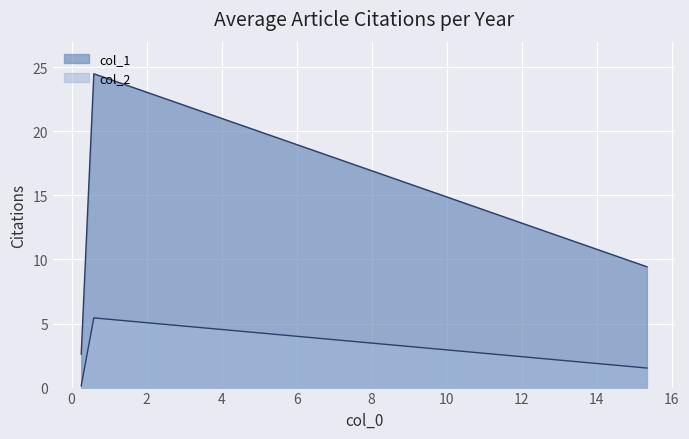

At how many categories does at least one series exceed 17?

1